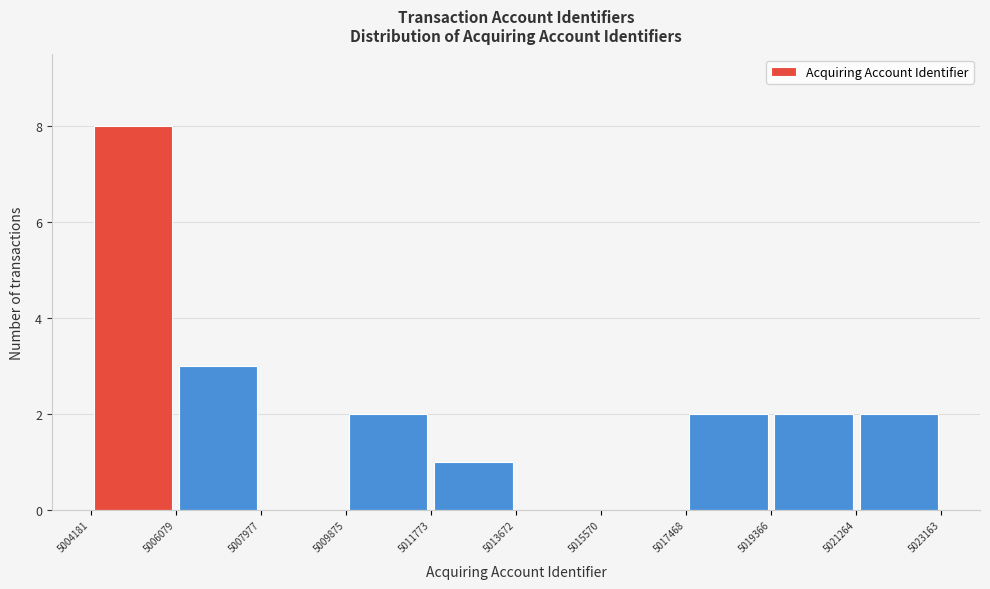

What is the height of the bar covering 5004181 to 5006079 on the x-axis? The values are not printed on the chart, so give them approximately, as read against the axis.

8